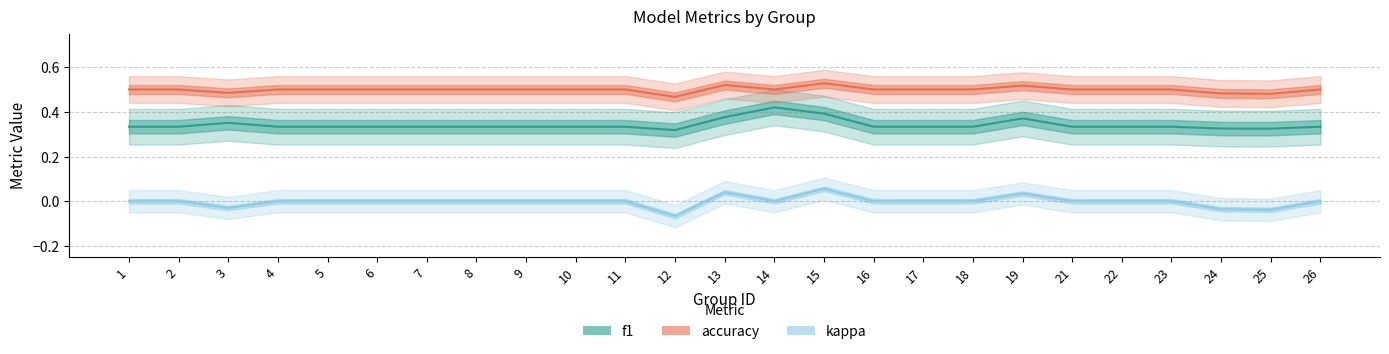

In accuracy, how many points are lower than both neighbors (excluding endpoints)?

4